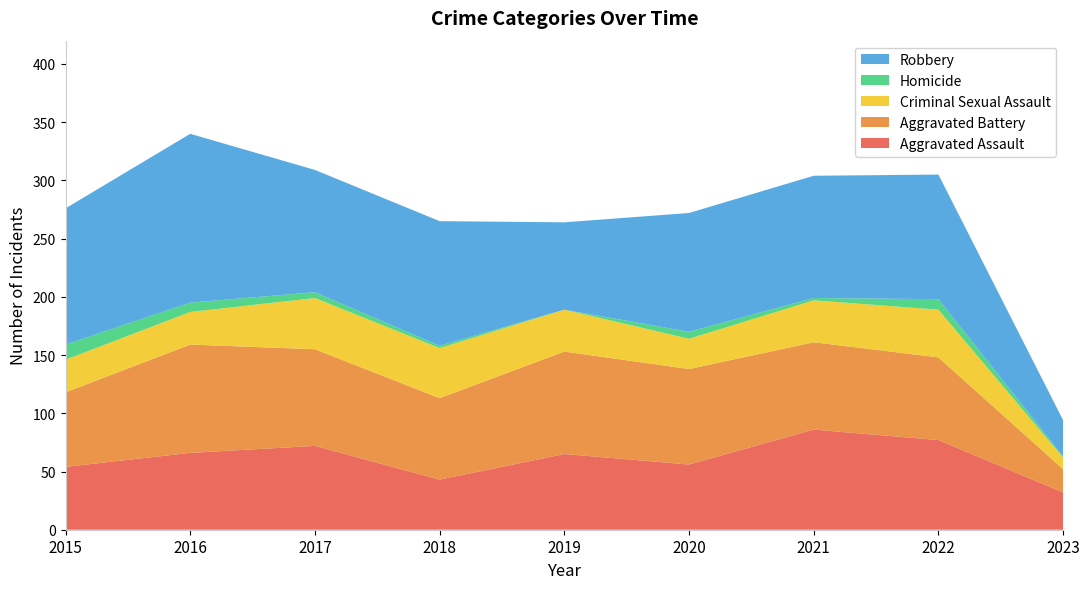

Reading left to right, extract all data points from this chart.

Aggravated Assault: 2015=54	2016=66	2017=72	2018=43	2019=65	2020=56	2021=86	2022=77	2023=32
Aggravated Battery: 2015=64	2016=93	2017=83	2018=70	2019=88	2020=82	2021=75	2022=71	2023=20
Criminal Sexual Assault: 2015=28	2016=28	2017=44	2018=43	2019=36	2020=26	2021=36	2022=41	2023=10
Homicide: 2015=13	2016=8	2017=5	2018=2	2019=0	2020=6	2021=2	2022=9	2023=1
Robbery: 2015=117	2016=145	2017=105	2018=107	2019=75	2020=102	2021=105	2022=107	2023=31